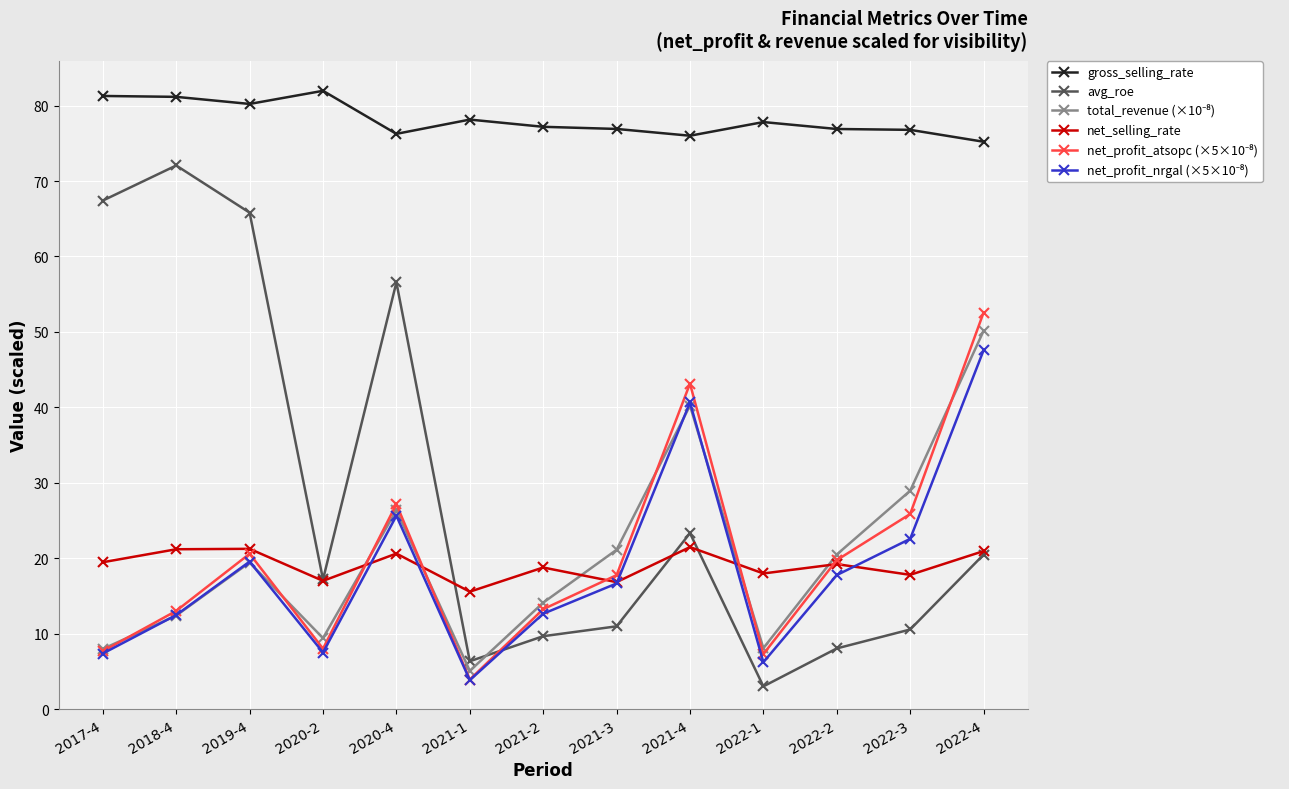

What is the label of the 10th point from the left?

2022-1